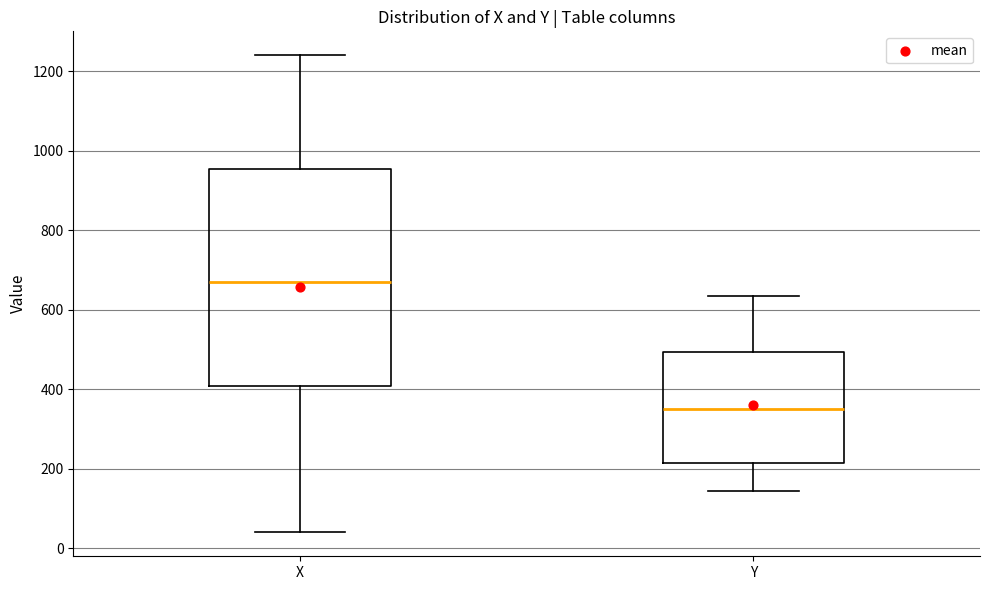

Comparing the boxes themselves (not the whiskers), which one is the tallest?

X